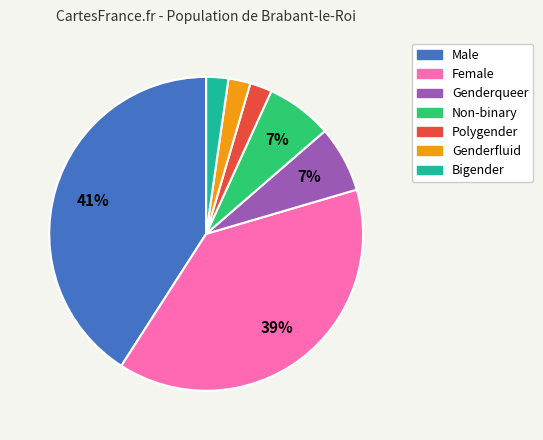

Does Genderqueer account for over 50% of the chart?

No